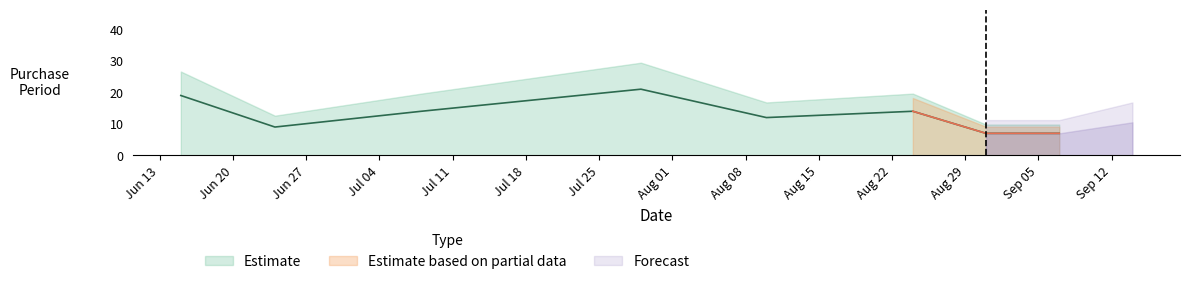

What is the average value?

13